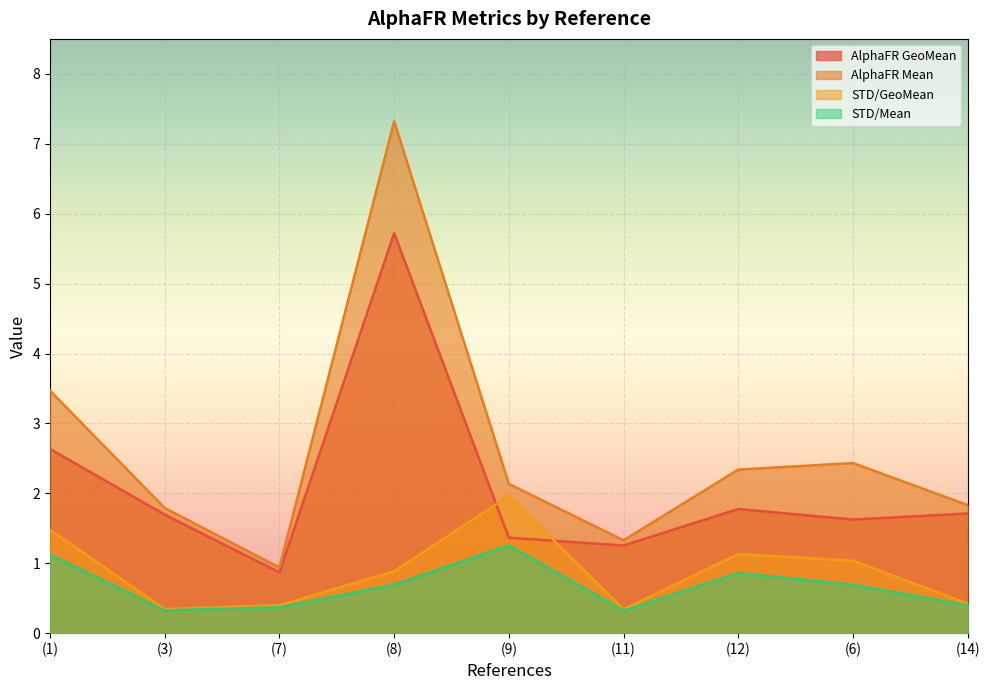

Rank the series at (14) from lowest to highest value.

STD/Mean, STD/GeoMean, AlphaFR GeoMean, AlphaFR Mean